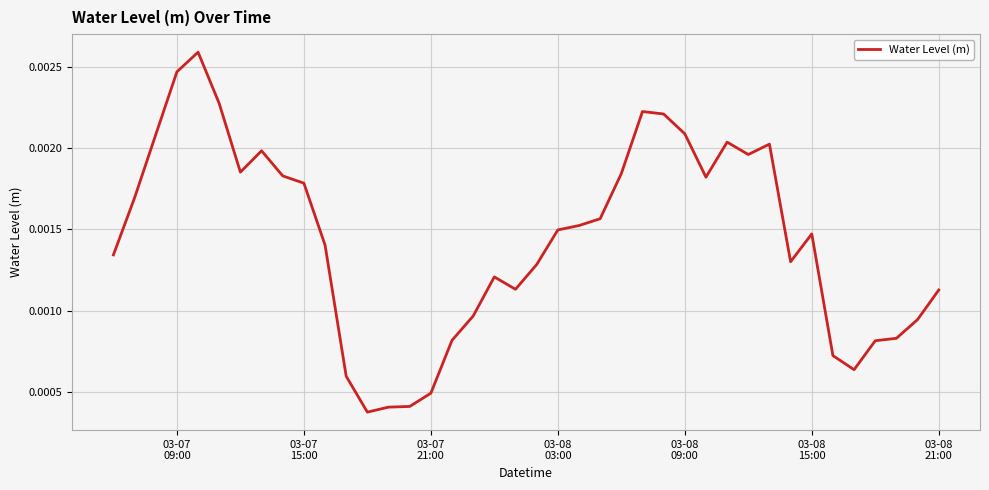

Is this an area chart (filled region under the line)?

No